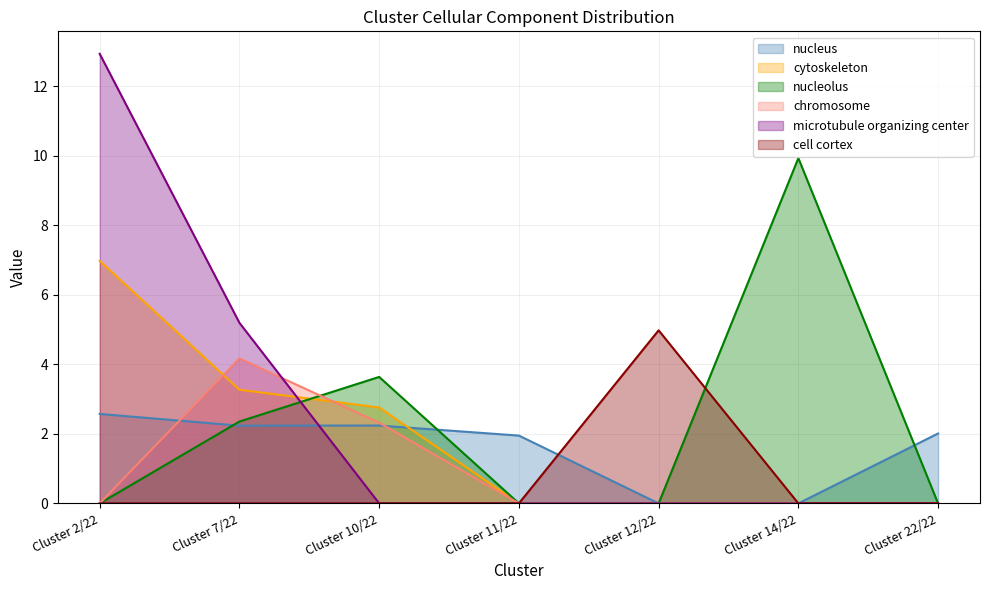

The value of nucleolus at Cluster 10/22 is 6.0. True or false?

False